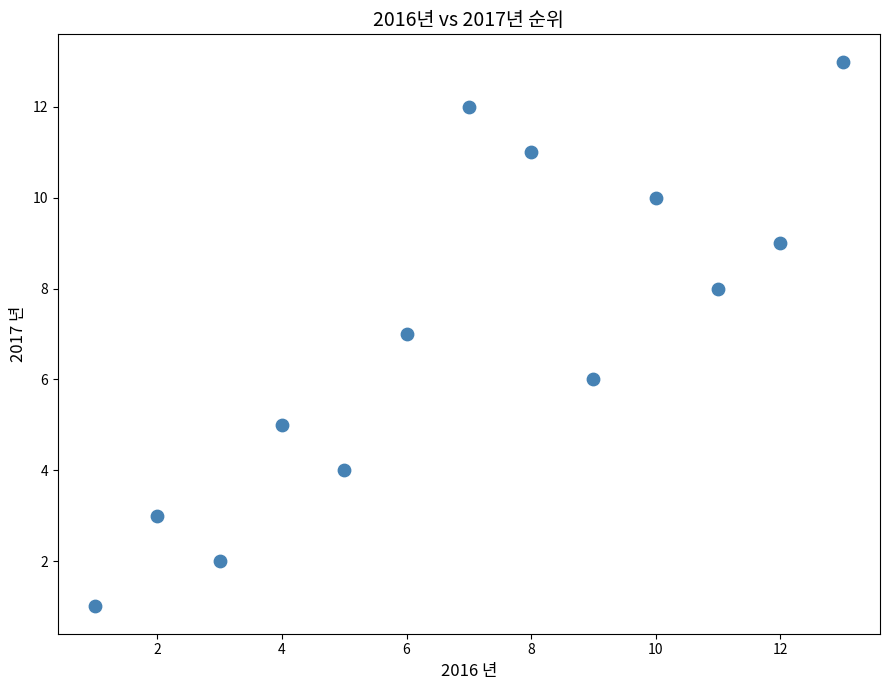

What is the range of X values (max minus min)?

12